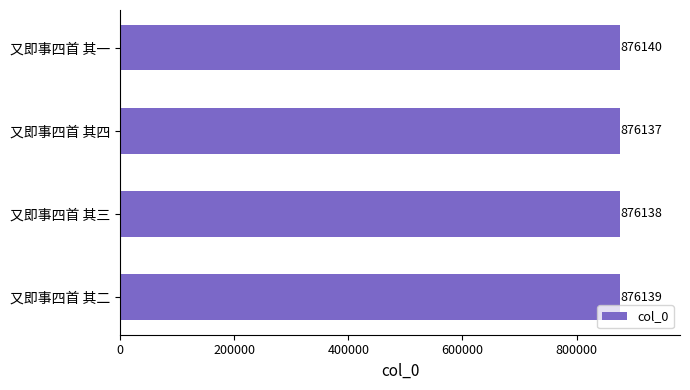

Rank the categories by value from lowest to highest.

又即事四首 其四, 又即事四首 其三, 又即事四首 其二, 又即事四首 其一